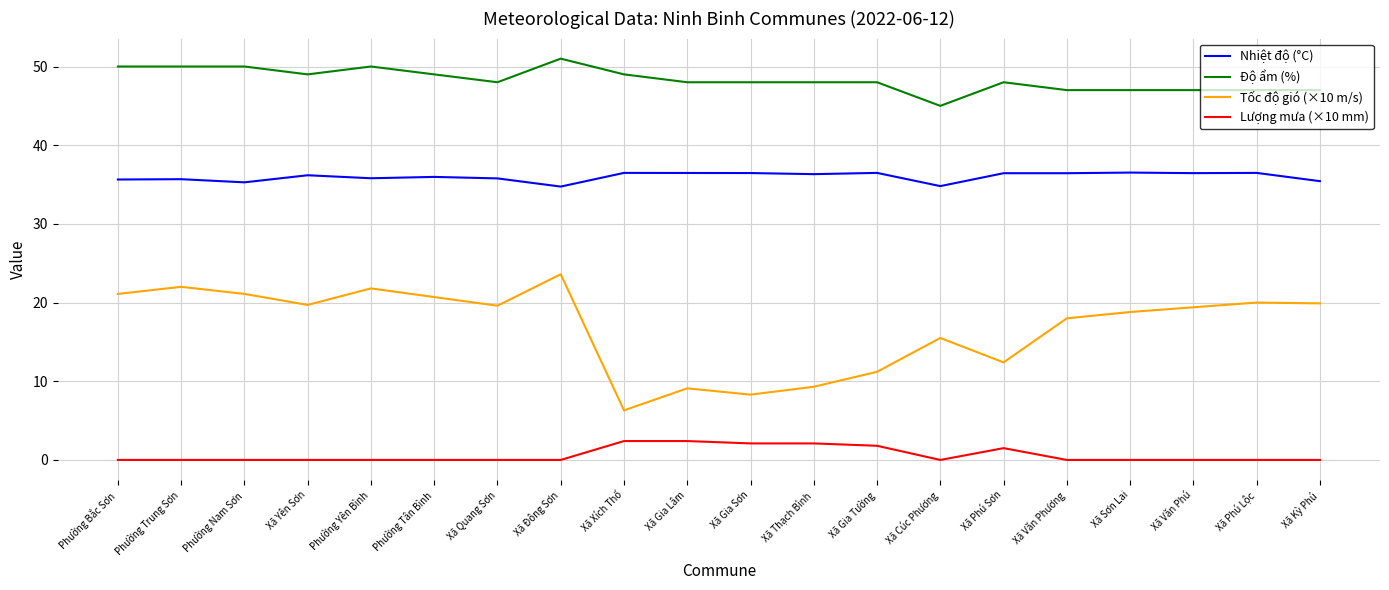

The value of Nhiệt độ (°C) at Xã Xích Thổ is 36.5. True or false?

True